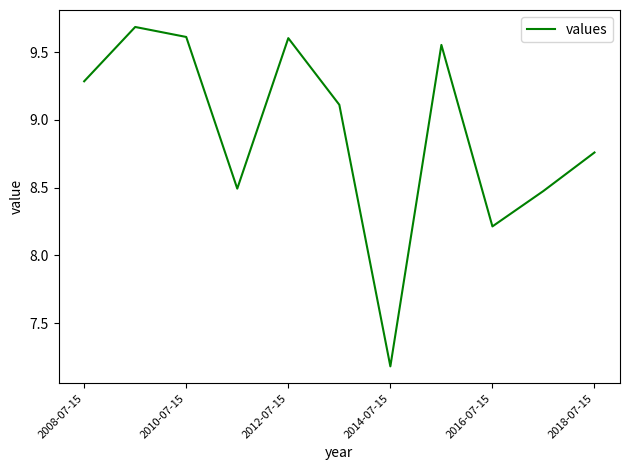

What is the greatest value displayed?

9.7